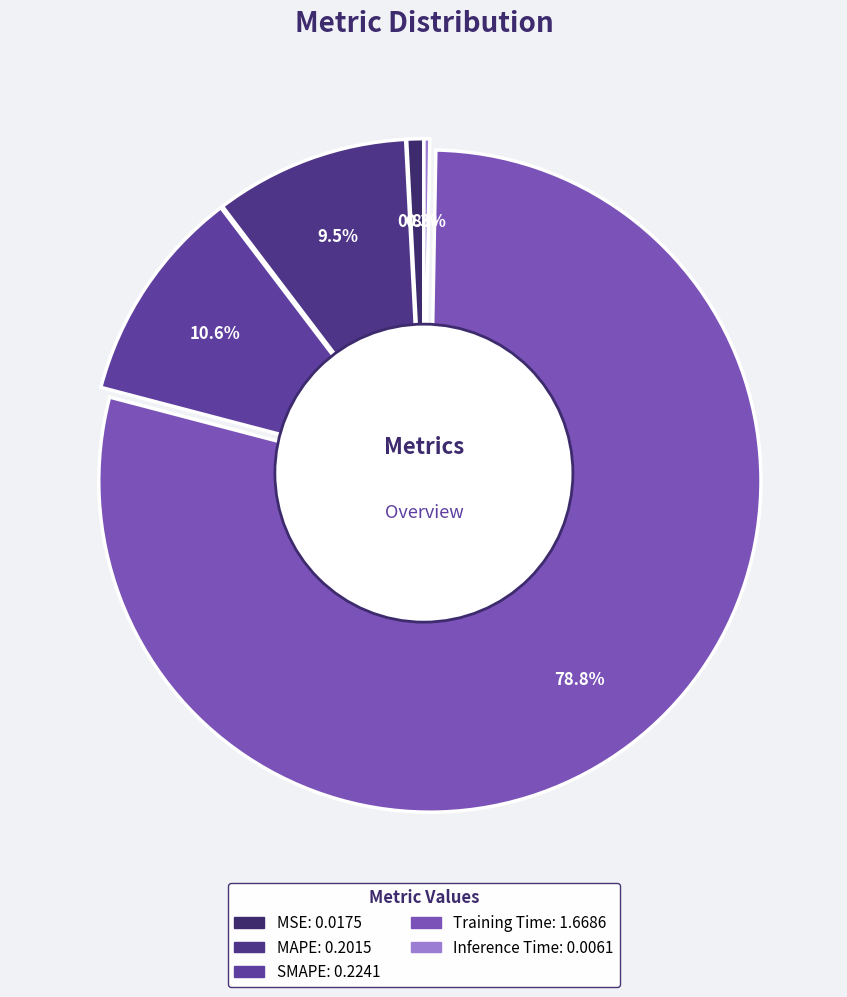

The MSE slice represents 11% of the pie. True or false?

False